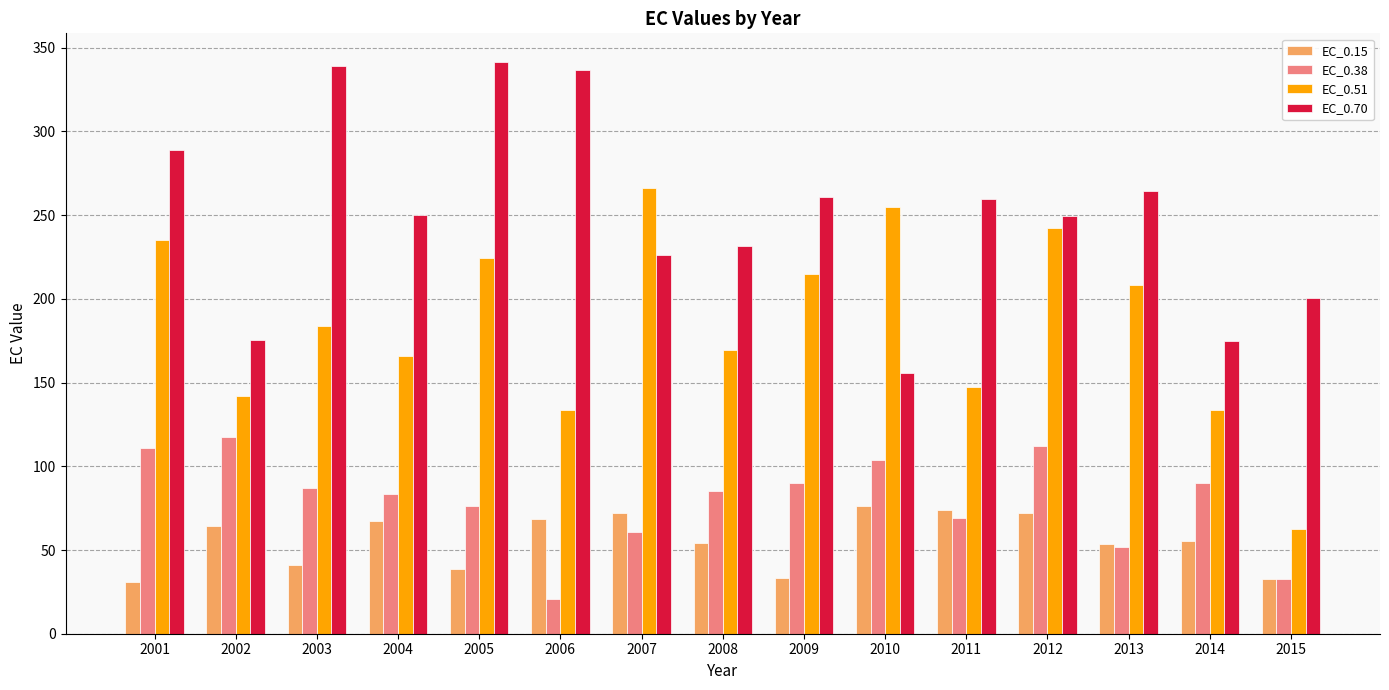

At which label does EC_0.15 first exceed 55?

2002